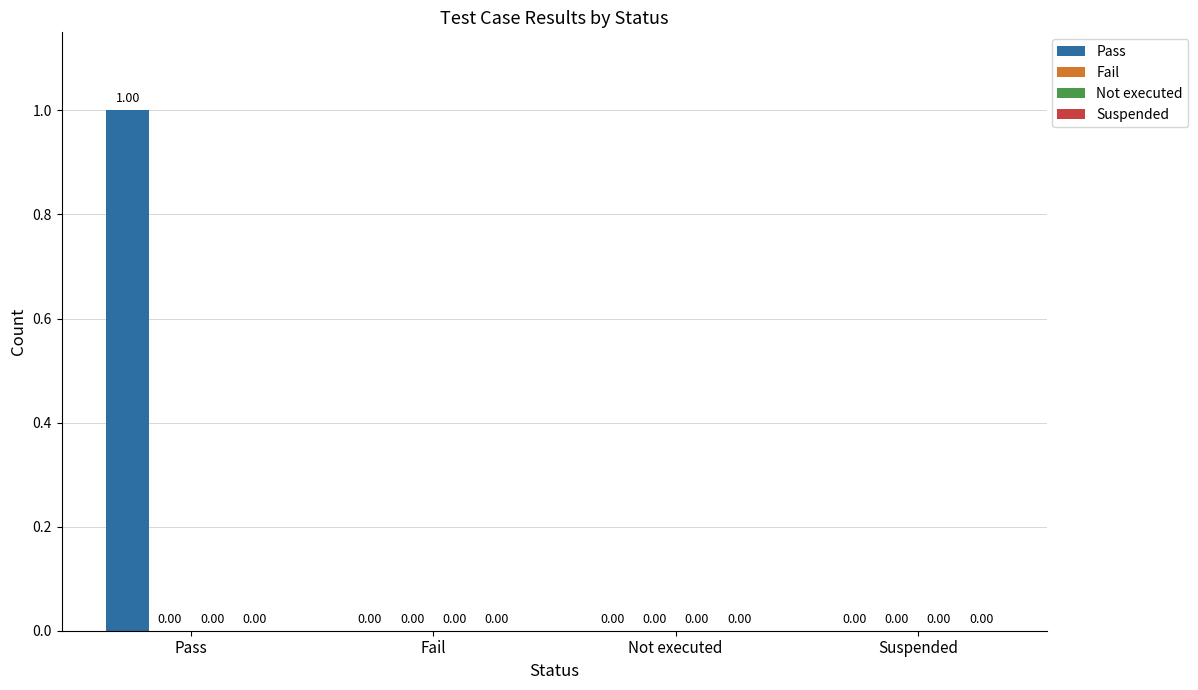

Does the chart contain stacked bars?

No